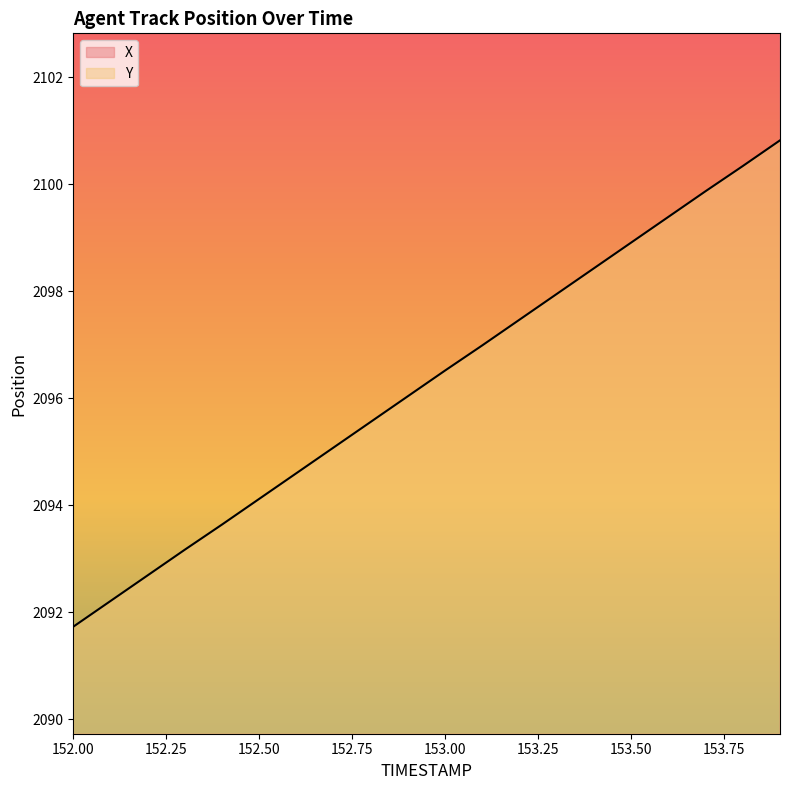

Which category has the lowest value in the X series?

152.0